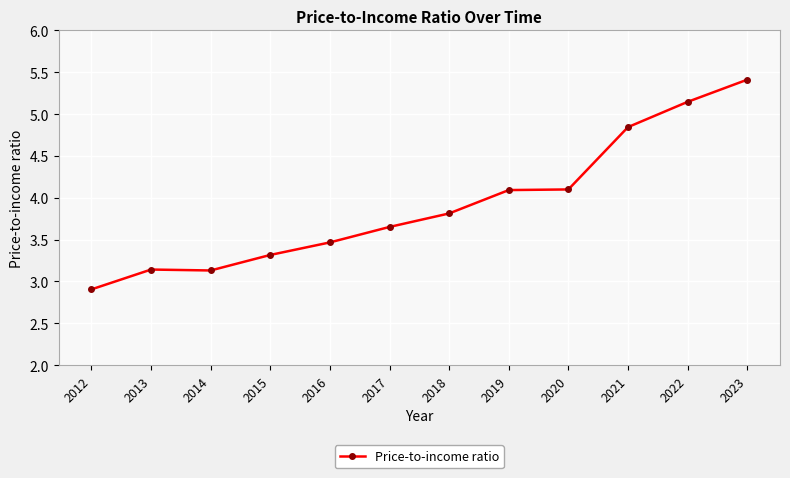

True or false: there are more than 2 points higher than both neighbors.

False